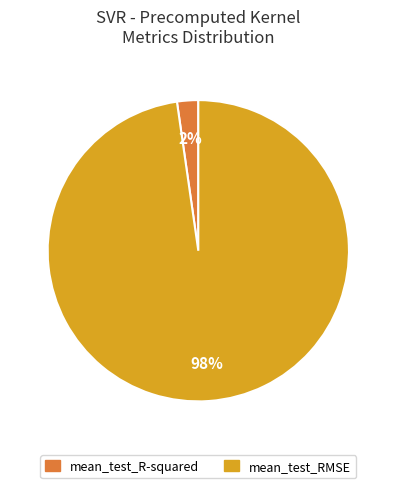

To the nearest percent, what is the combined percentage of mean_test_RMSE and mean_test_R-squared?

100%